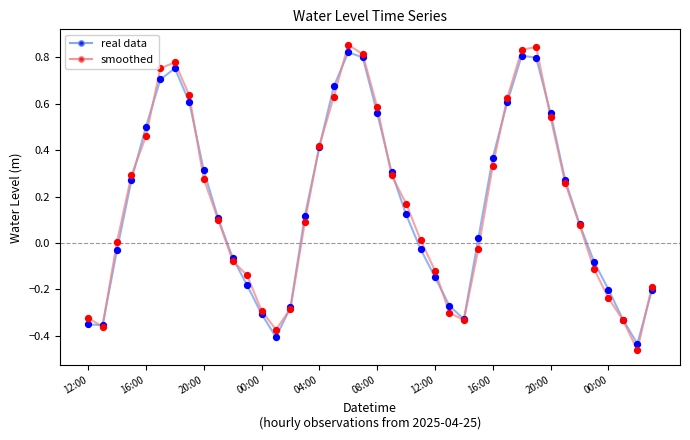

How many lines are shown in the chart?

2